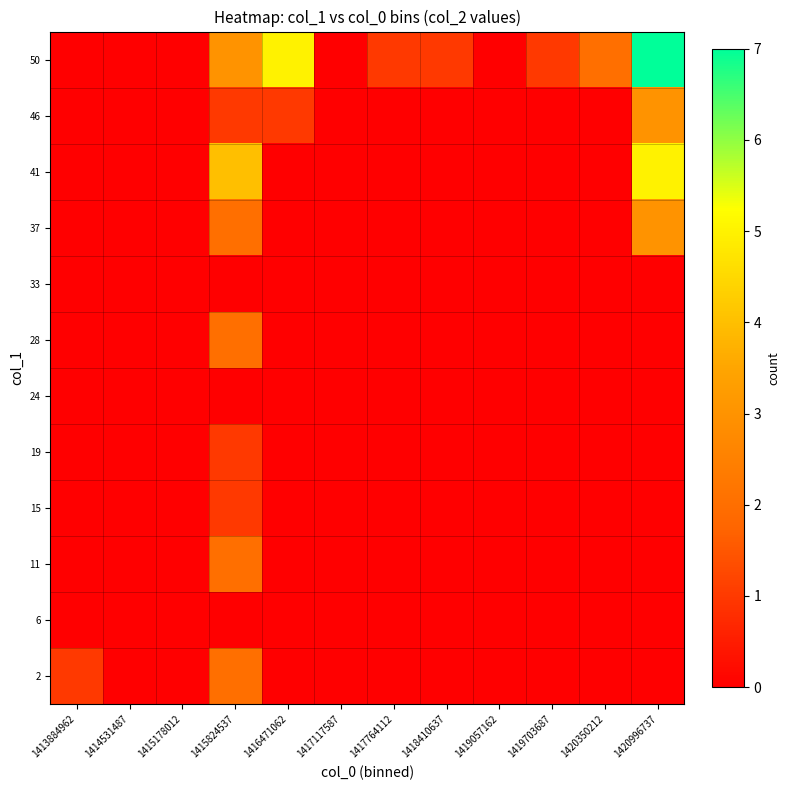

What is the maximum value shown in the chart?

7